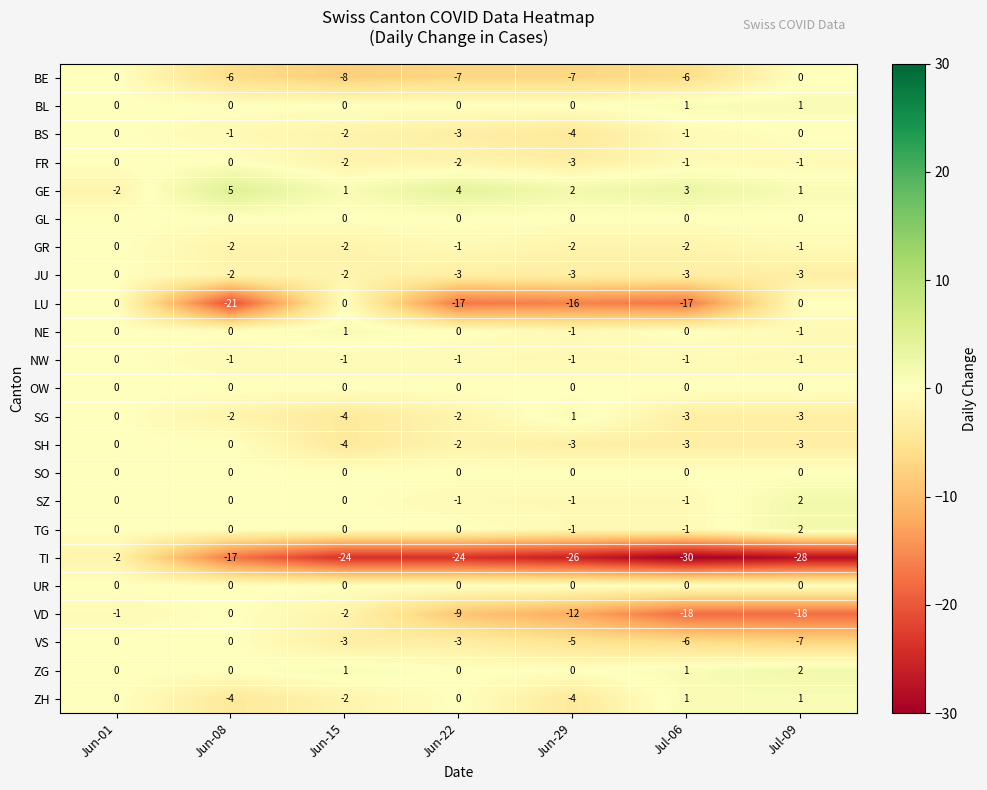

At which category does the chart reach its peak across all series?

Jun-08